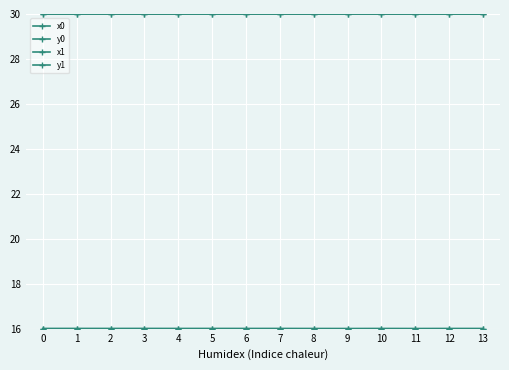

Where is the first local maximum for y0?

1